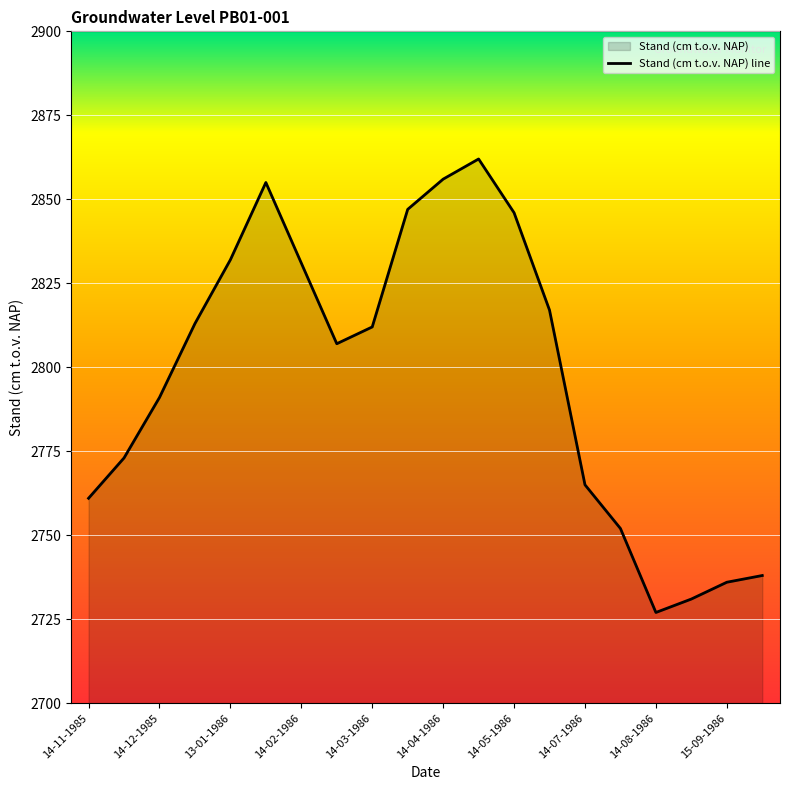

Where is the data nearest to the value 2794?

14-12-1985